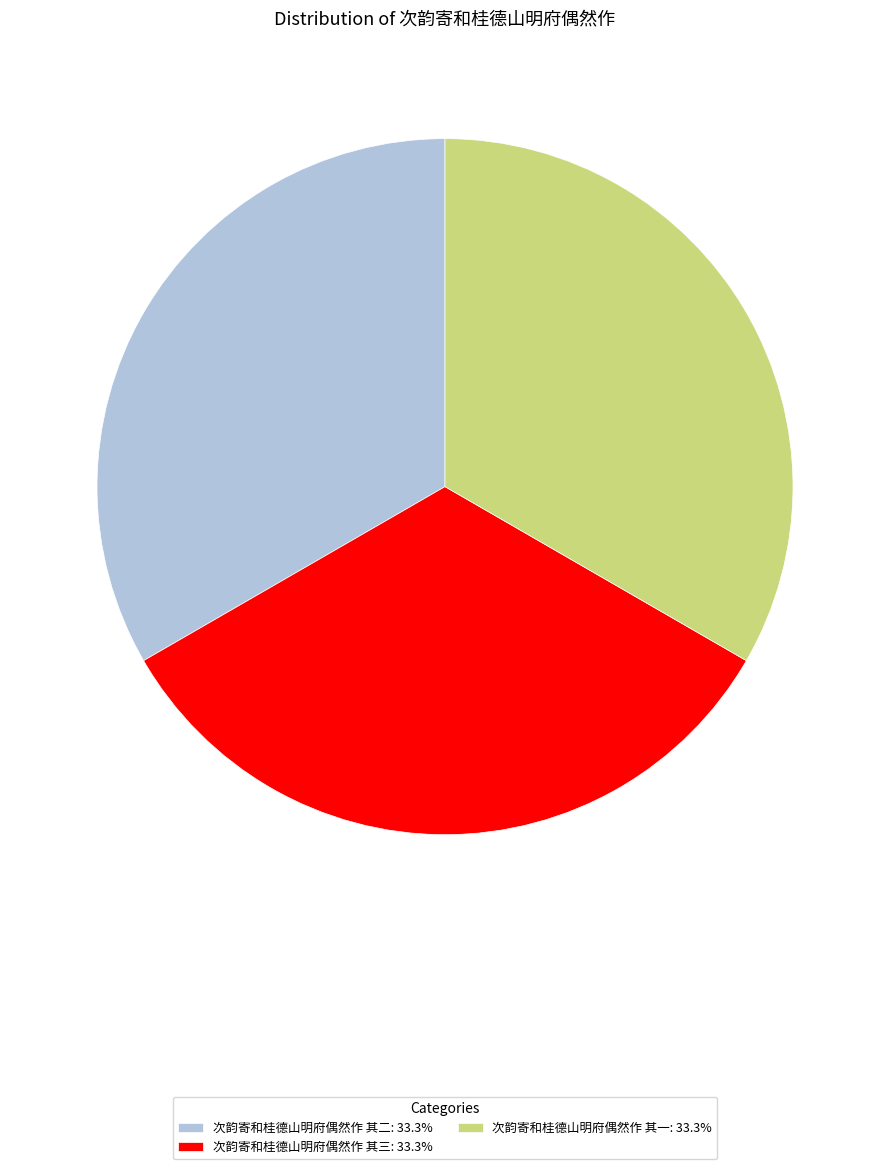

What is the ratio of the value at 次韵寄和桂德山明府偶然作 其三: 33.3% to the value at 次韵寄和桂德山明府偶然作 其一: 33.3%?

1.0